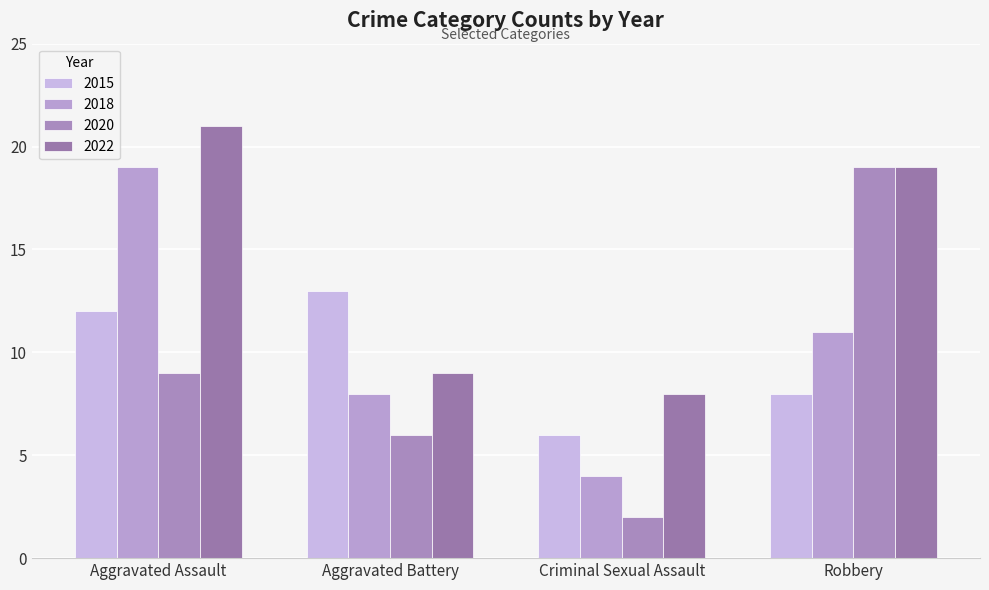

Between Robbery and Aggravated Battery, which is larger?

Aggravated Battery